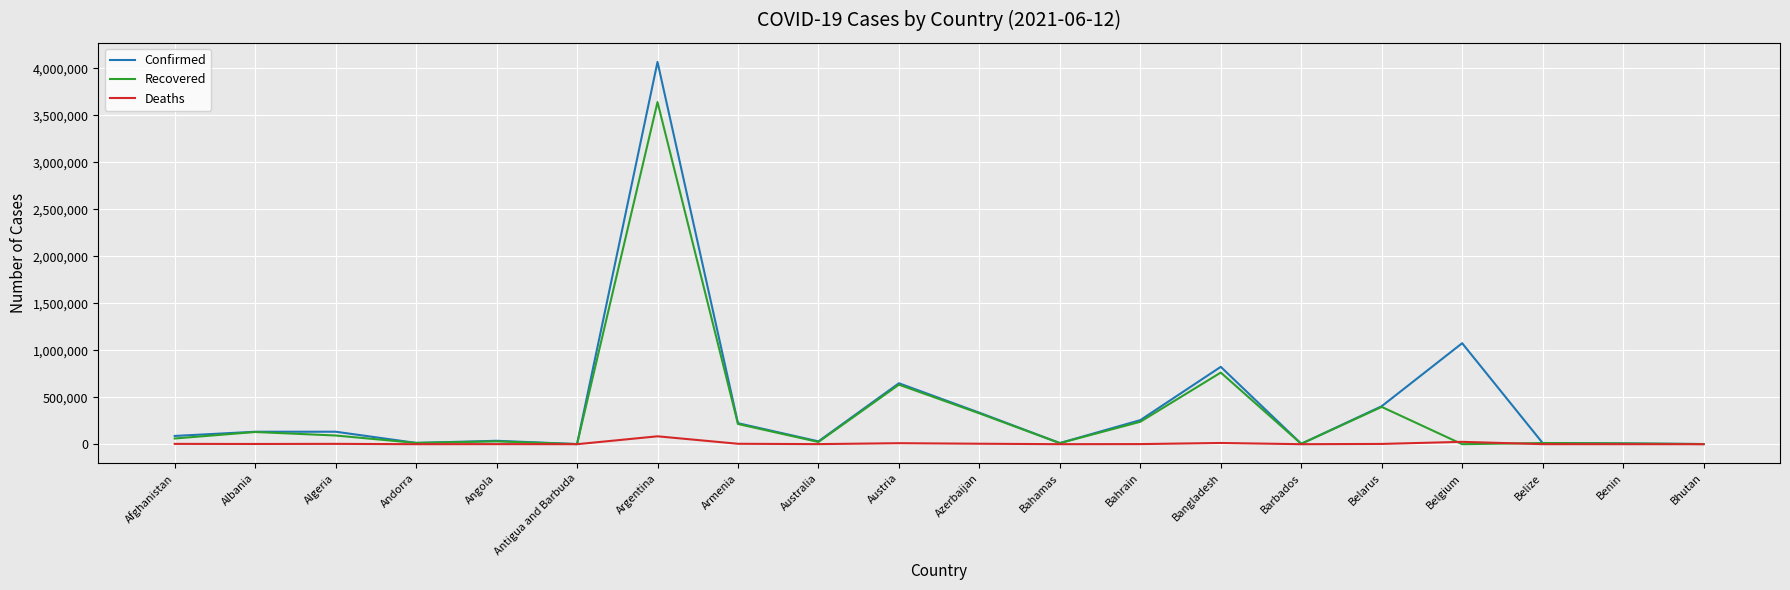

The value of Confirmed at Belgium is 1922537. True or false?

False